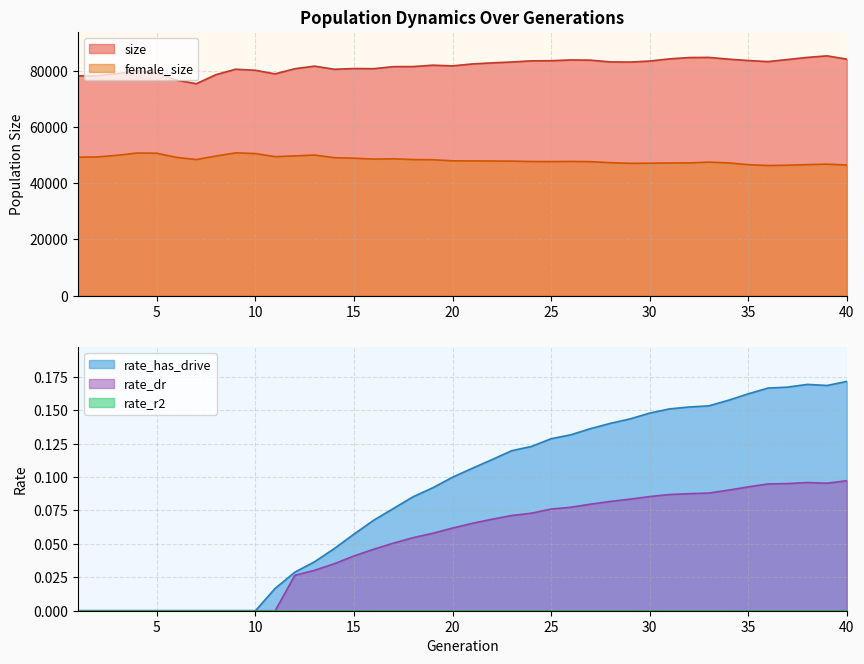

True or false: rate_has_drive and size intersect in this chart.

False